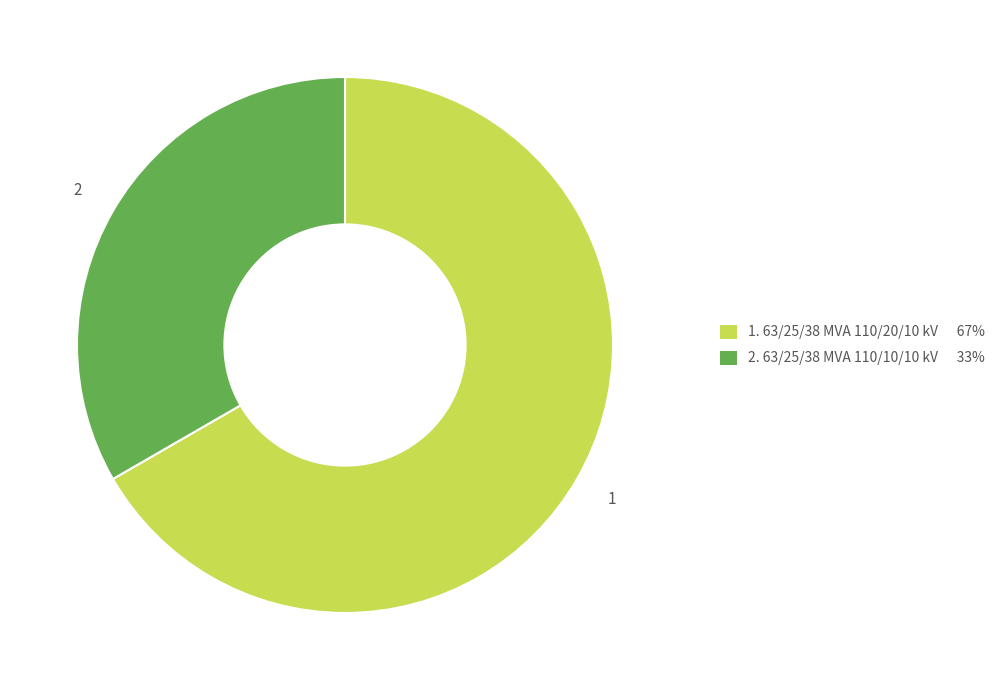

Is there a majority slice in this chart?

Yes